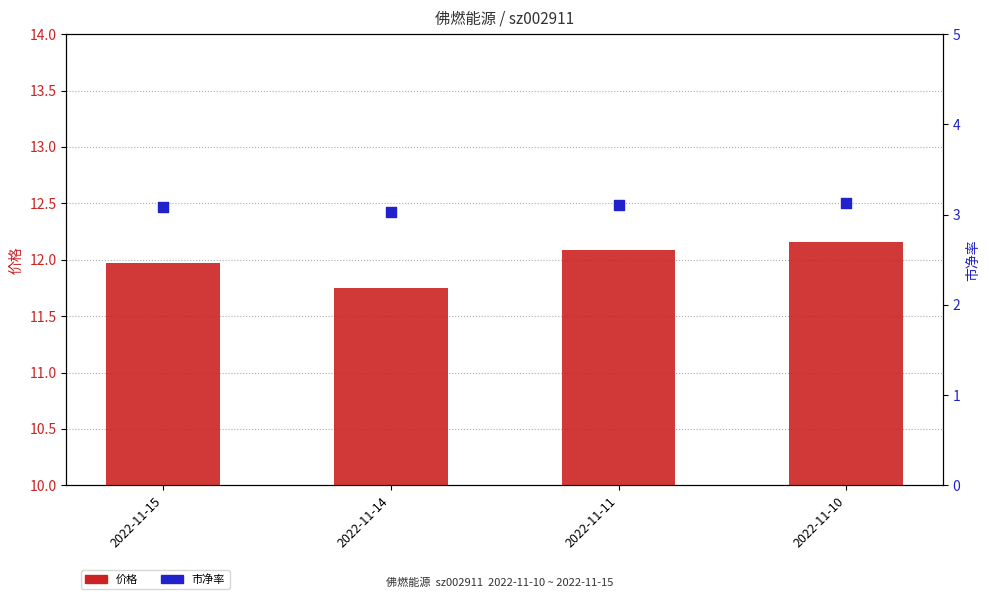

At how many categories does at least one series exceed 8?

4